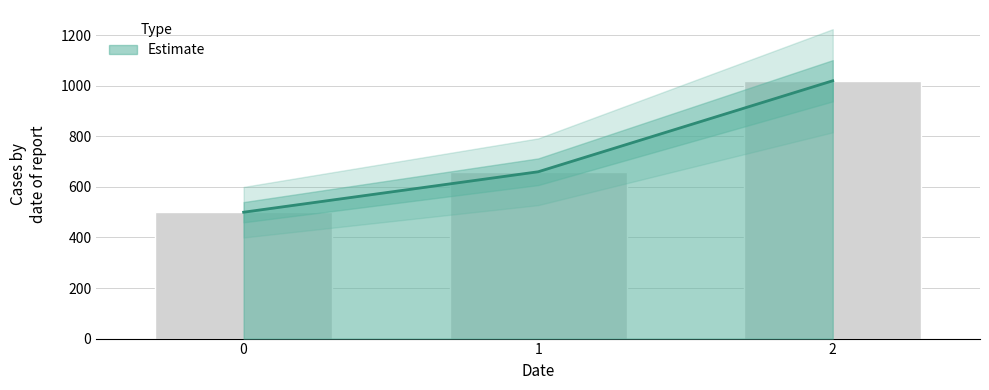

Which has a higher value, 0 or 1?

1